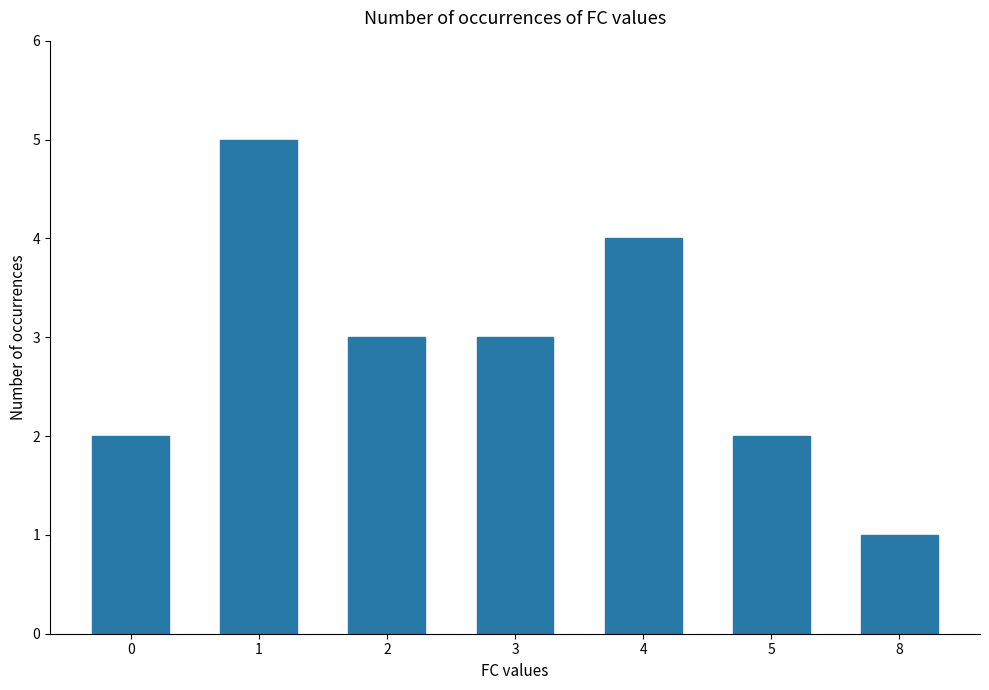

Does the chart contain stacked bars?

No